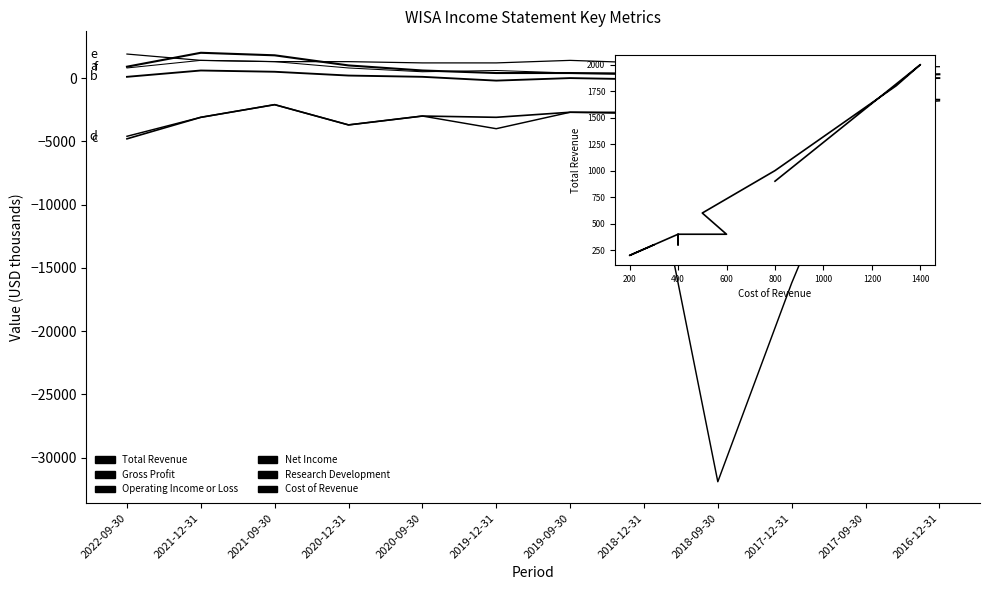

What are all the series names shown in the legend?

Total Revenue, Gross Profit, Operating Income or Loss, Net Income, Research Development, Cost of Revenue